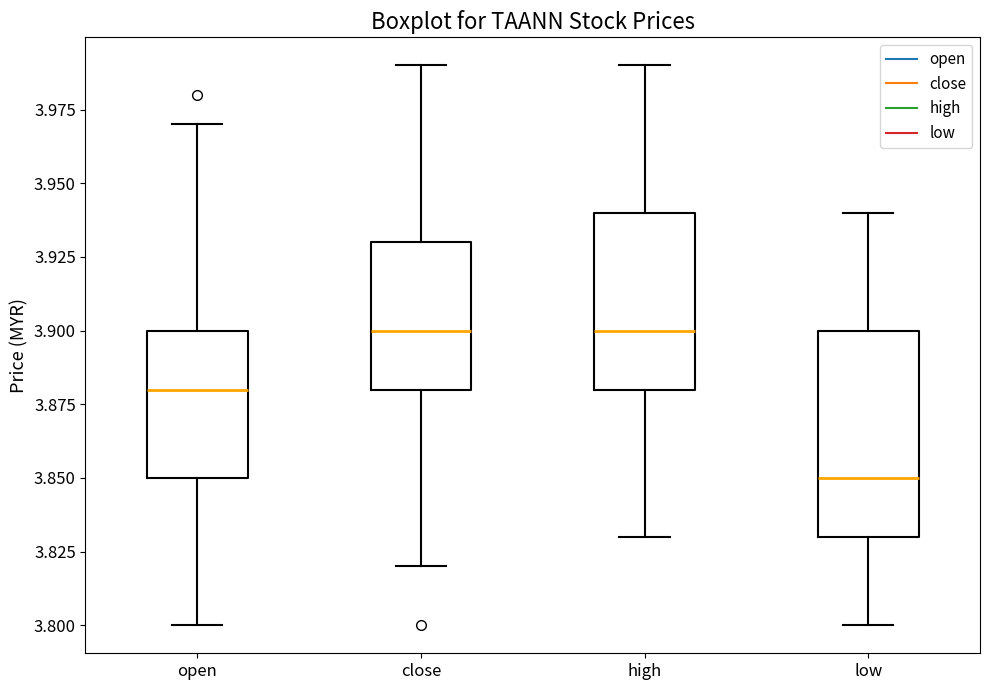

Comparing the boxes themselves (not the whiskers), which one is the tallest?

low